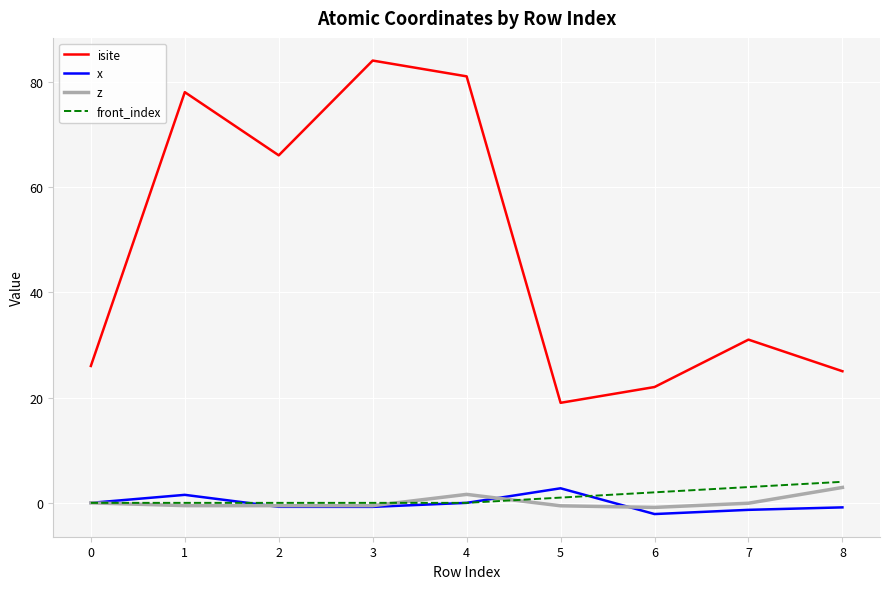

The value of z at 2 is -0.5. True or false?

True